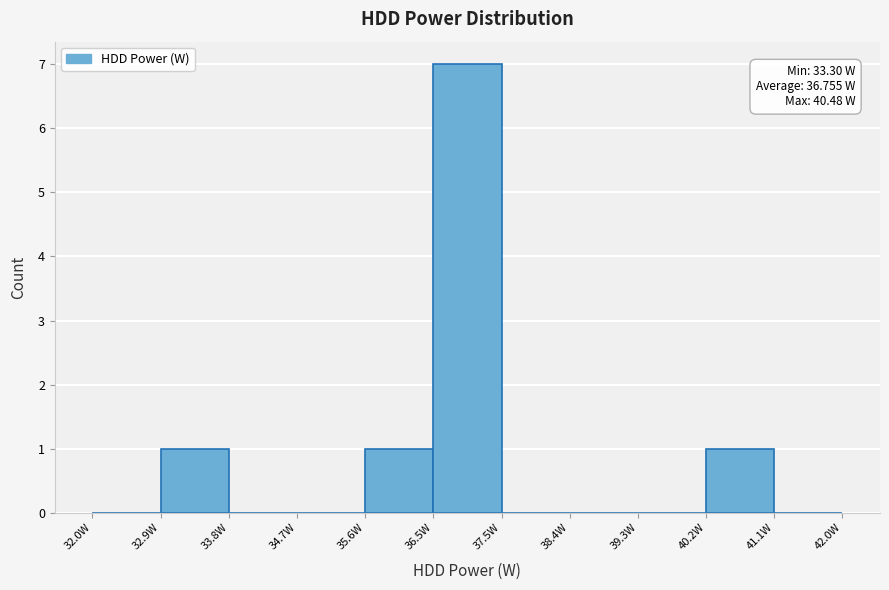

Over which range of the x-axis is the bar tallest?

36.5 to 37.5